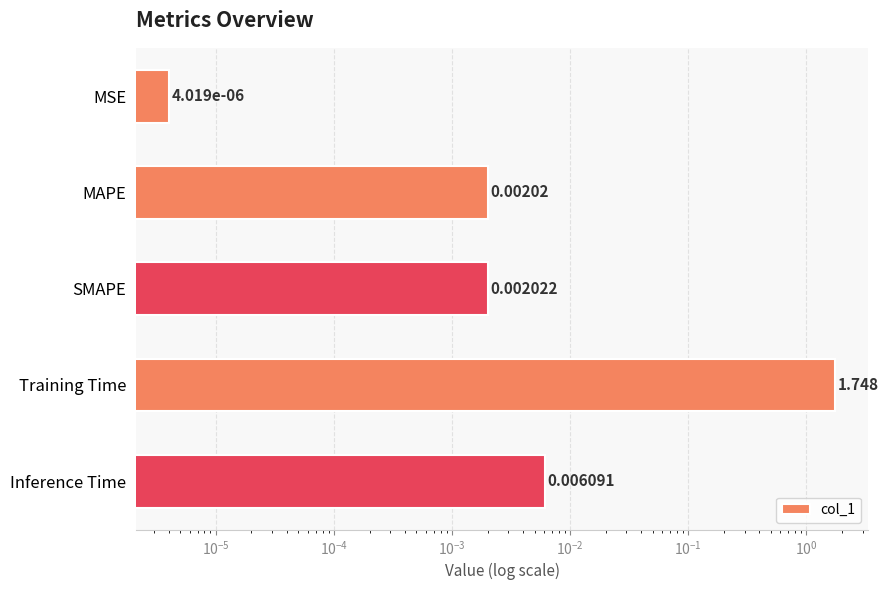

What is the difference between the maximum and minimum values?

1.7